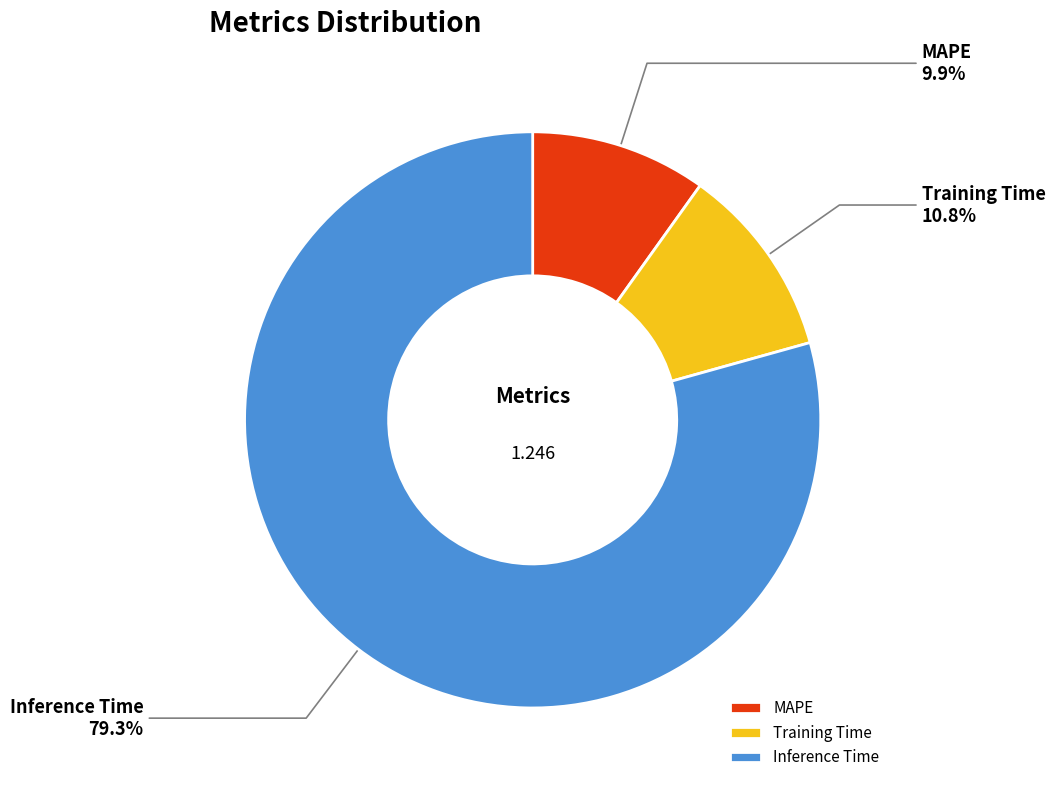

True or false: Training Time accounts for 11% of the total.

True